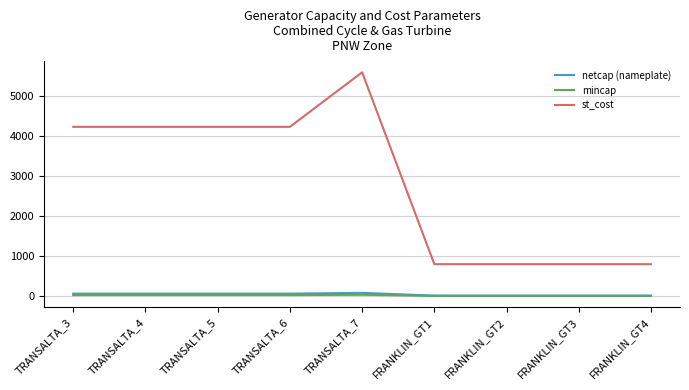

Which series has the widest spread of values?

st_cost